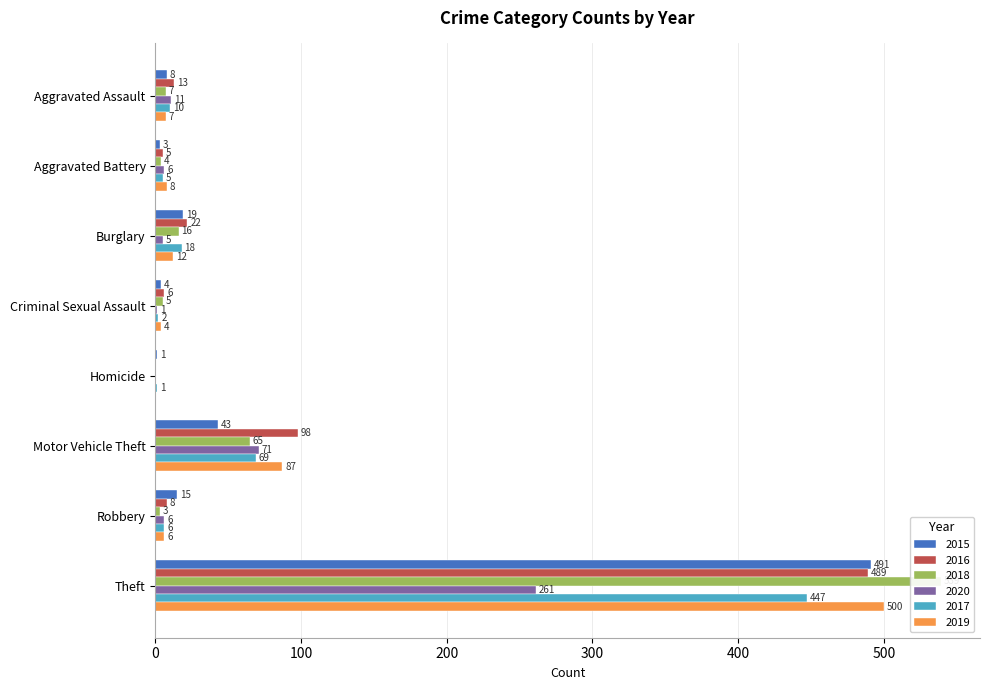

Is the value of 2019 at Homicide greater than the value of 2017 at Motor Vehicle Theft?

No